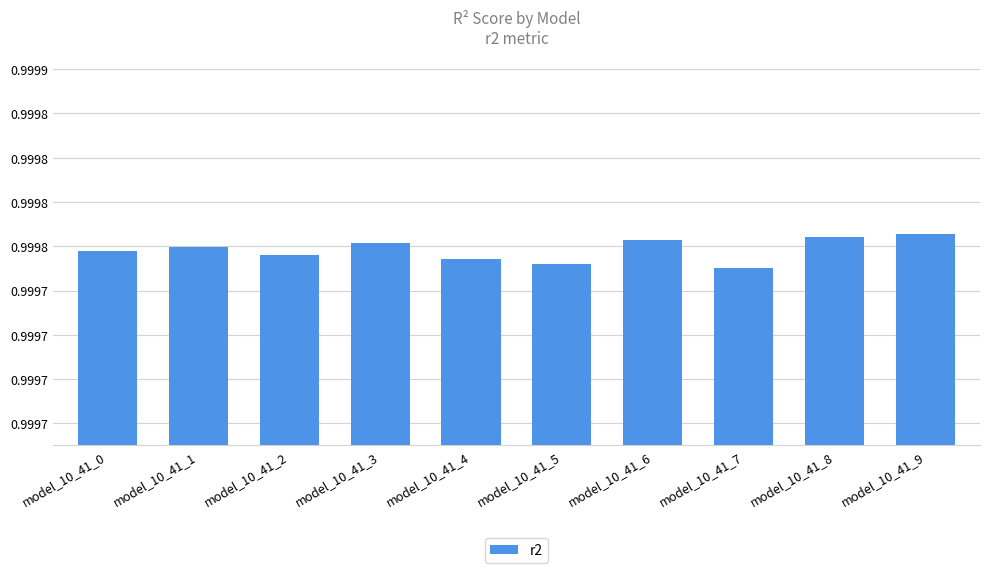

What is the approximate value at model_10_41_3?

1.0